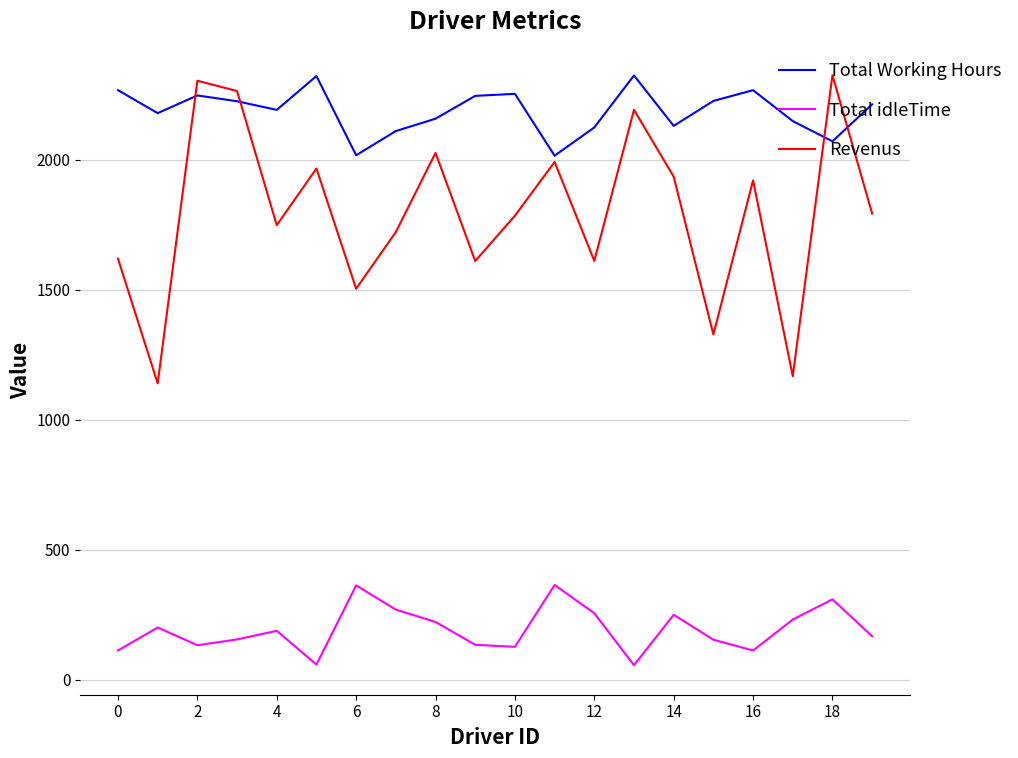

Which series has the largest total across all categories?

Total Working Hours